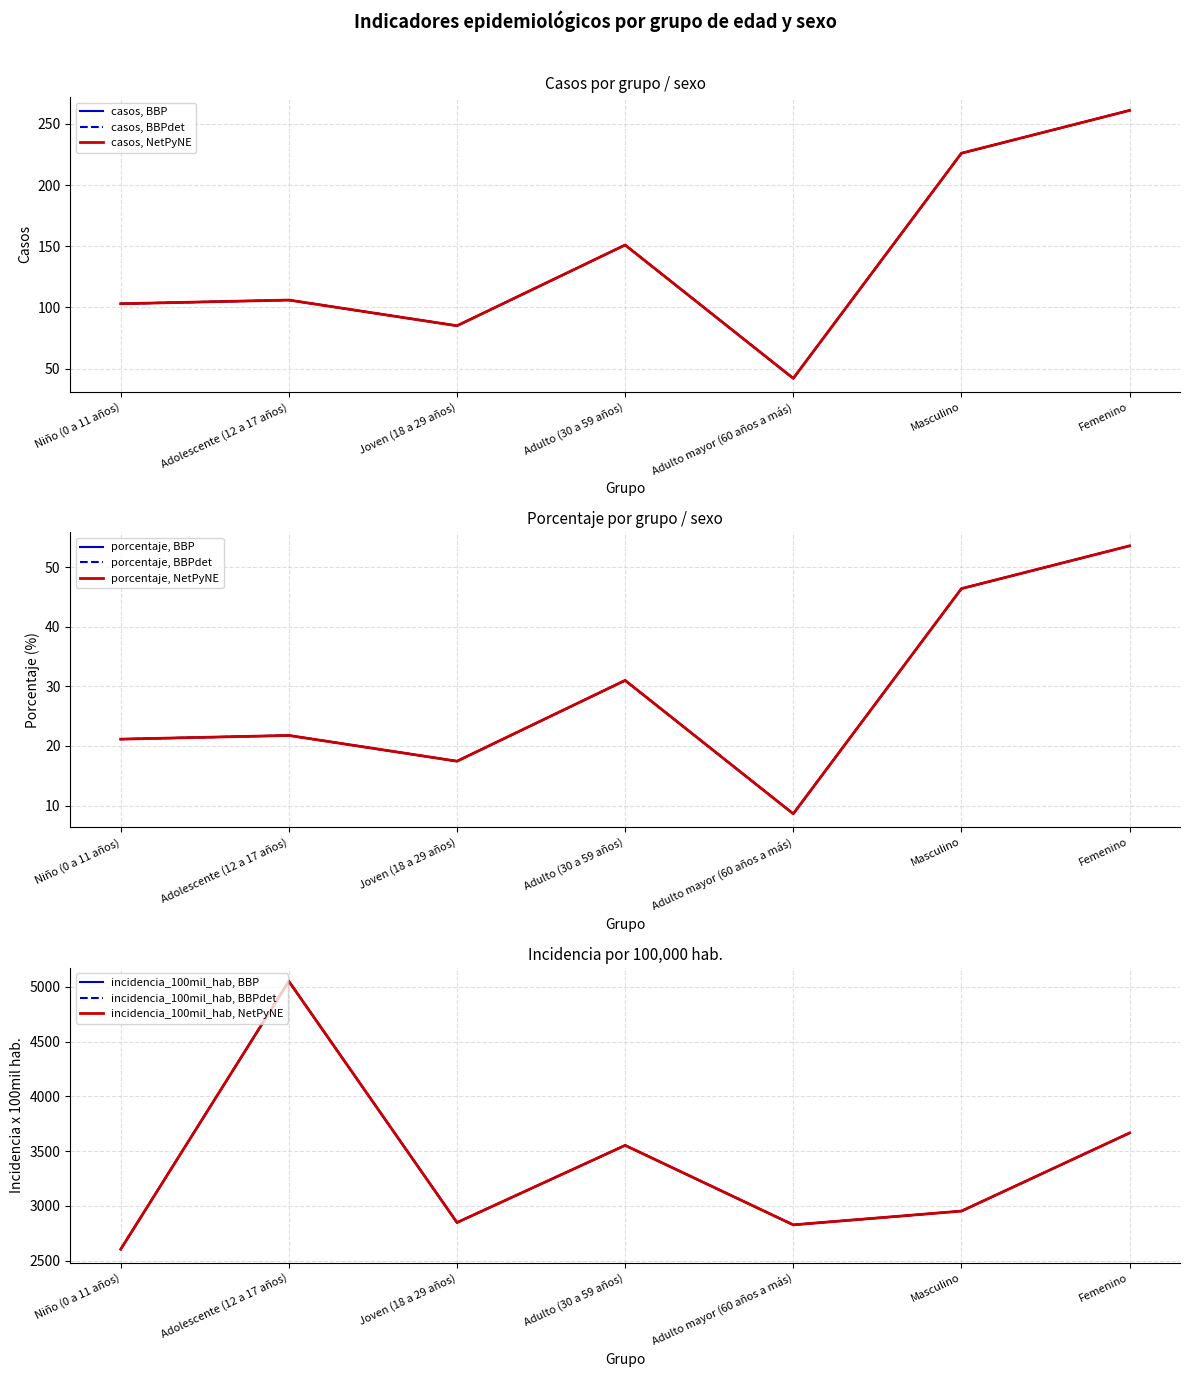

What is the average value of the casos series?

139.1